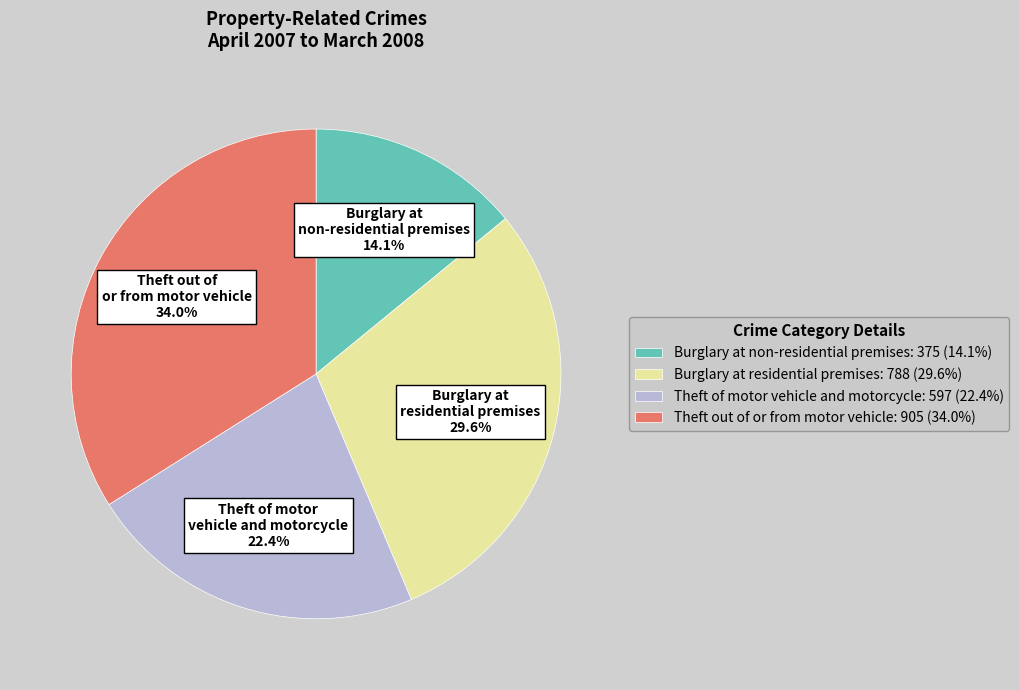

What is the ratio of the value at Burglary at residential premises: 788 (29.6%) to the value at Theft out of or from motor vehicle: 905 (34.0%)?

0.9